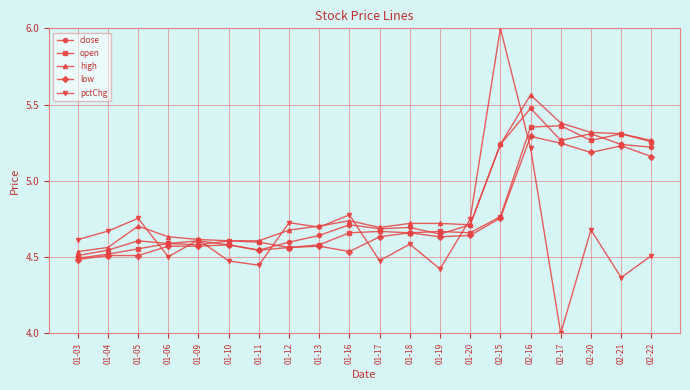

What is the difference between the maximum and second lowest values in the pctChg series?

1.6